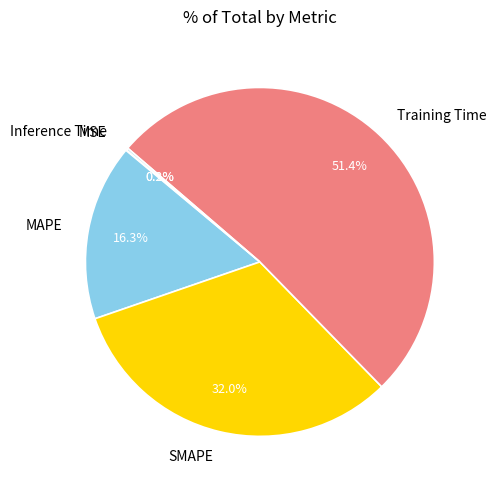

What is the total percentage of MAPE and Training Time?

67.7%